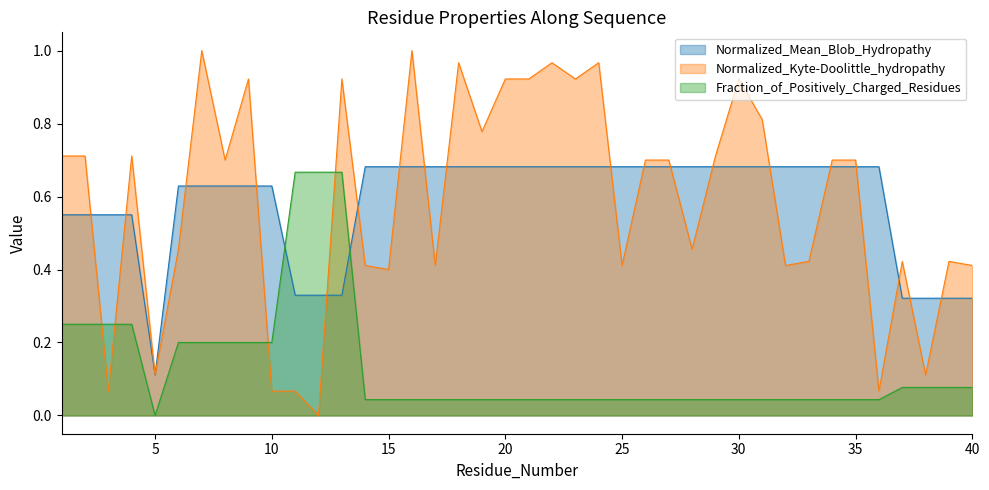

How many interior local valleys does the Normalized_Kyte-Doolittle_hydropathy series have?

13